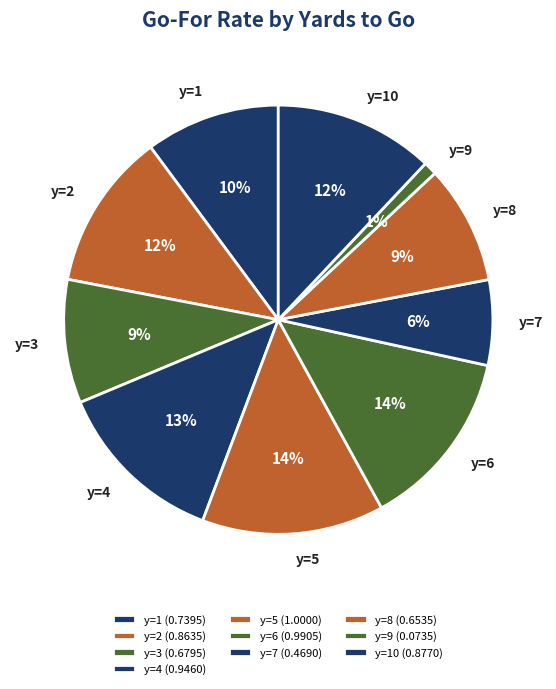

True or false: y=4 accounts for 25% of the total.

False